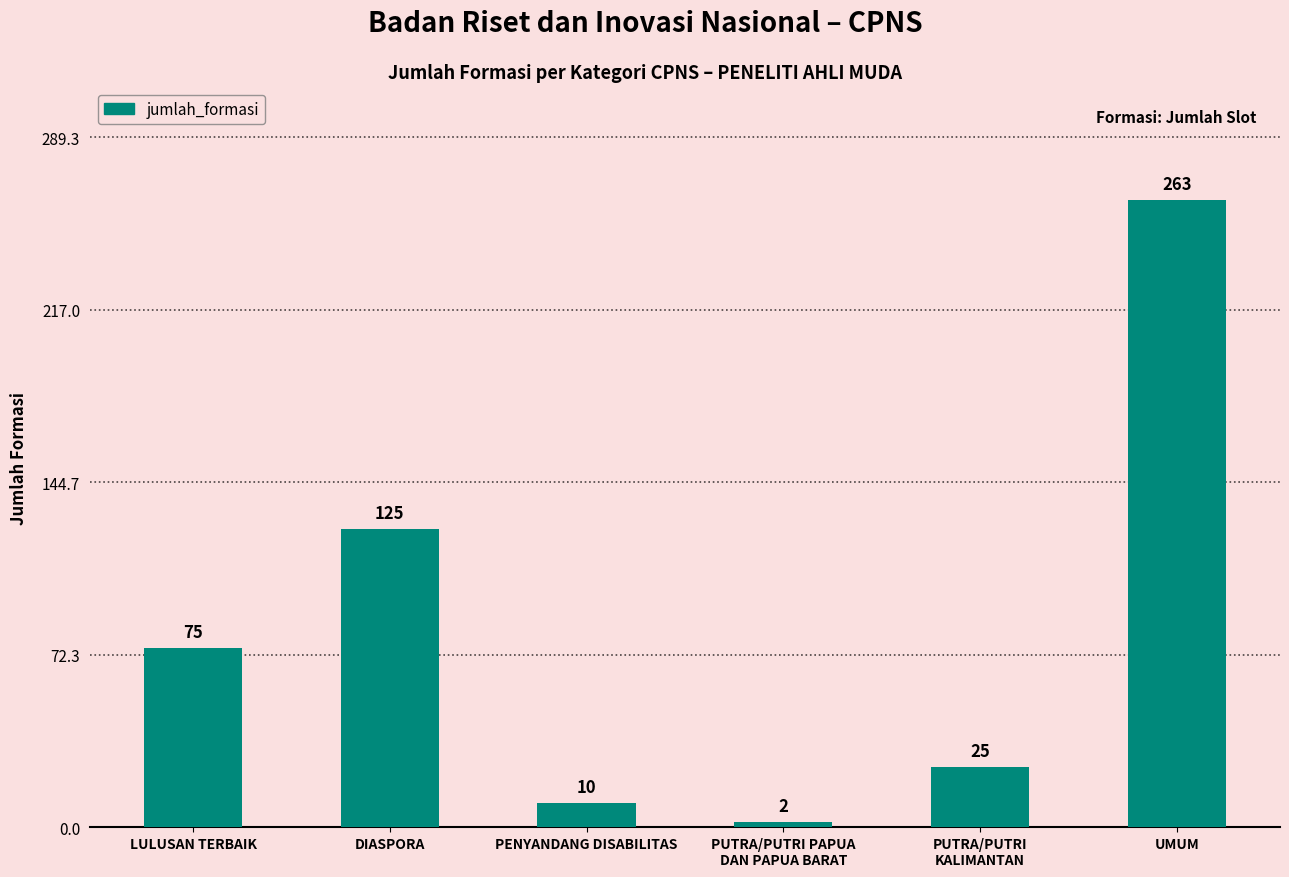

What is the difference between the values at LULUSAN TERBAIK and DIASPORA?

50